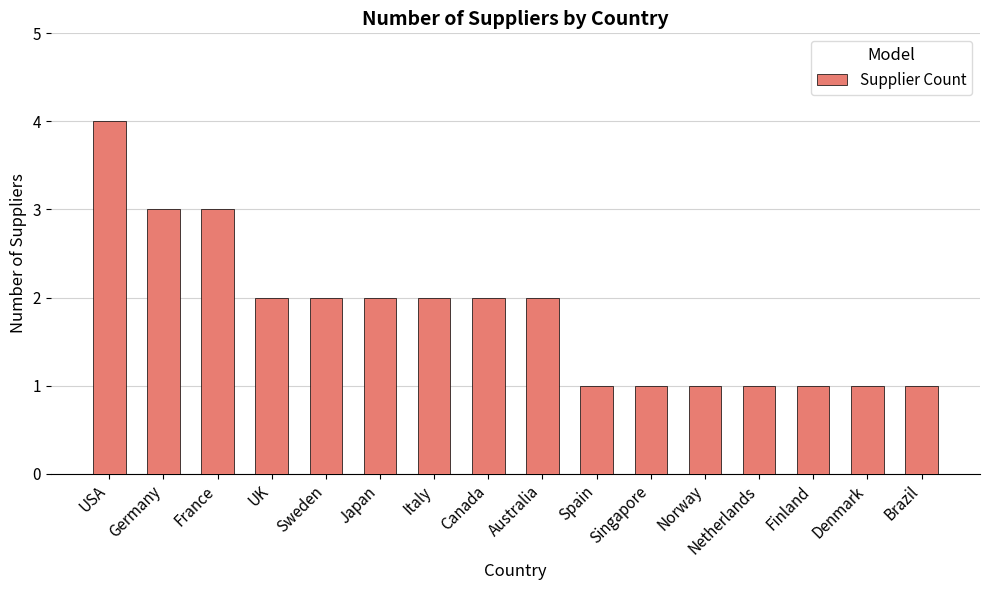

What is the sum of the values at UK and Denmark?

3